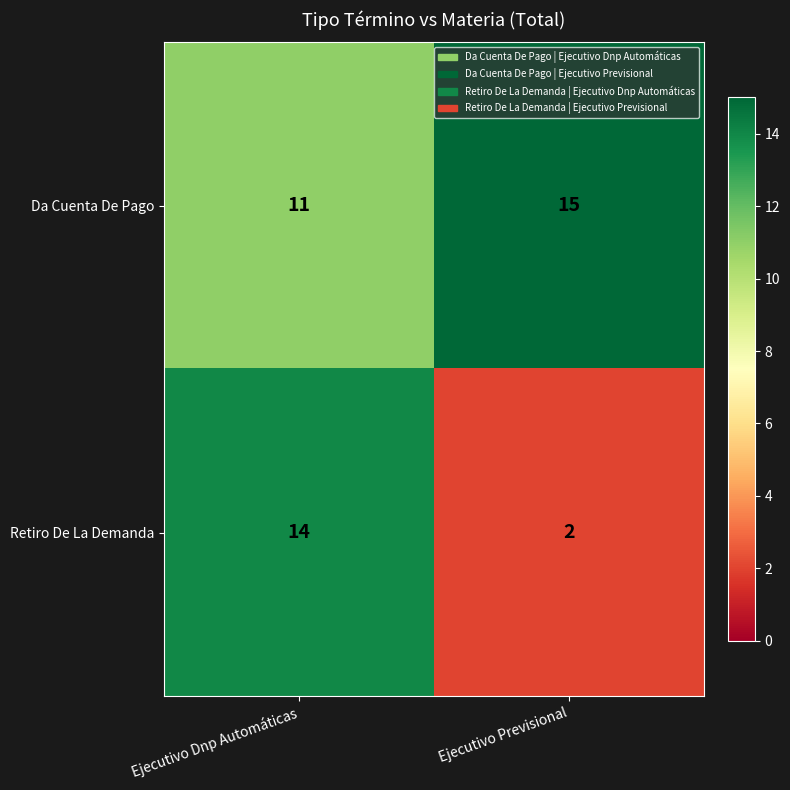

Rank the series by their average value, from lowest to highest.

Retiro De La Demanda, Da Cuenta De Pago